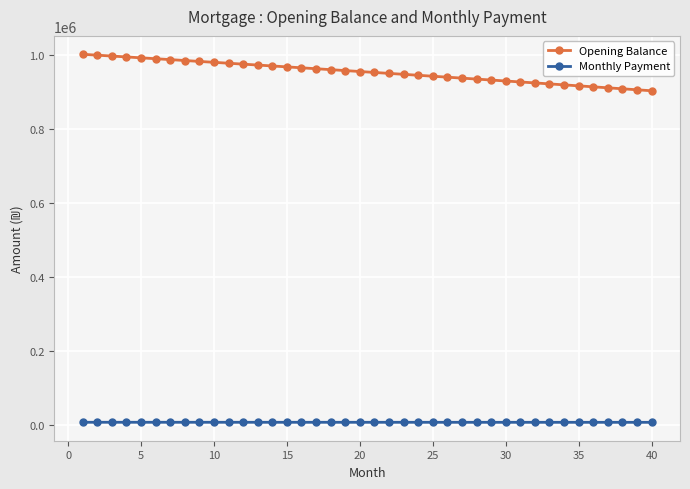

True or false: Opening Balance and Monthly Payment intersect in this chart.

False